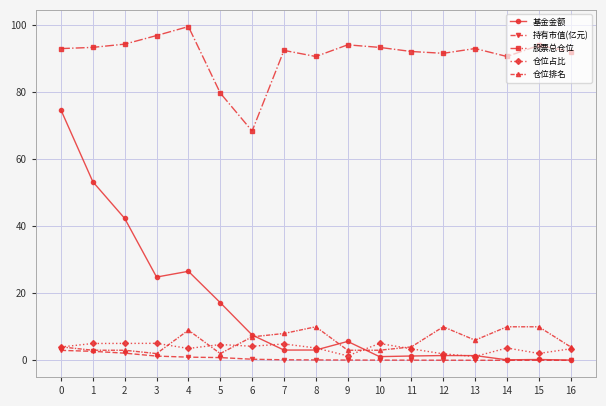

True or false: 股票总仓位 and 持有市值(亿元) cross at least once.

False